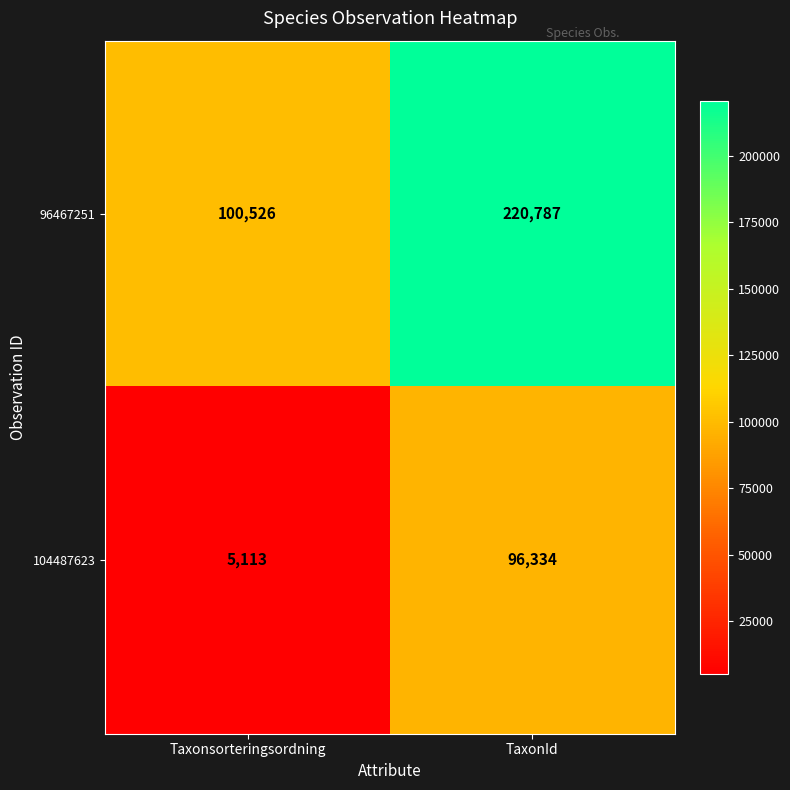

Between Taxonsorteringsordning and TaxonId, which series saw the biggest shift?

96467251